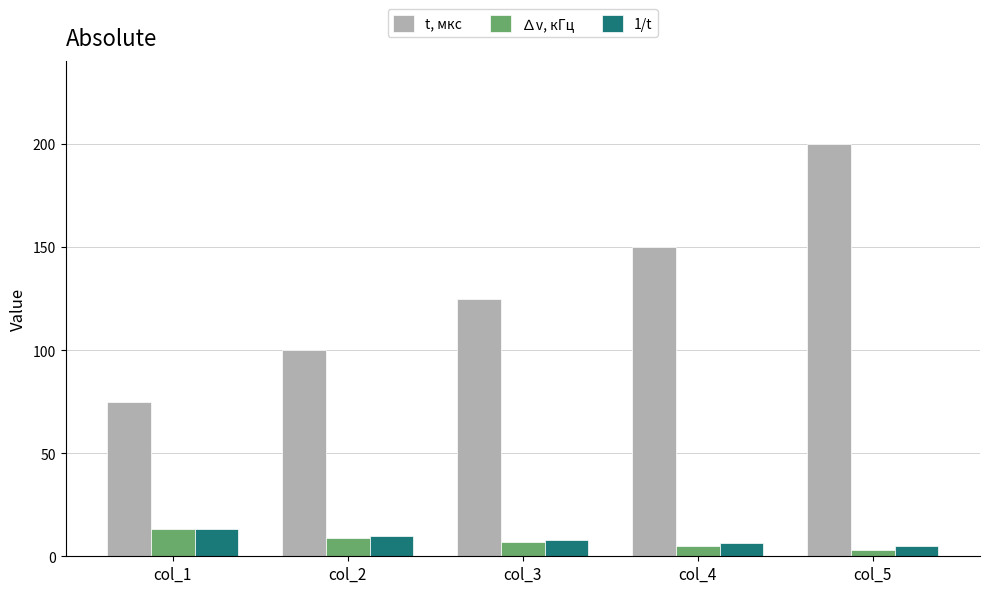

What is the value of the 1/t bar at the 5th from the left?

5.0